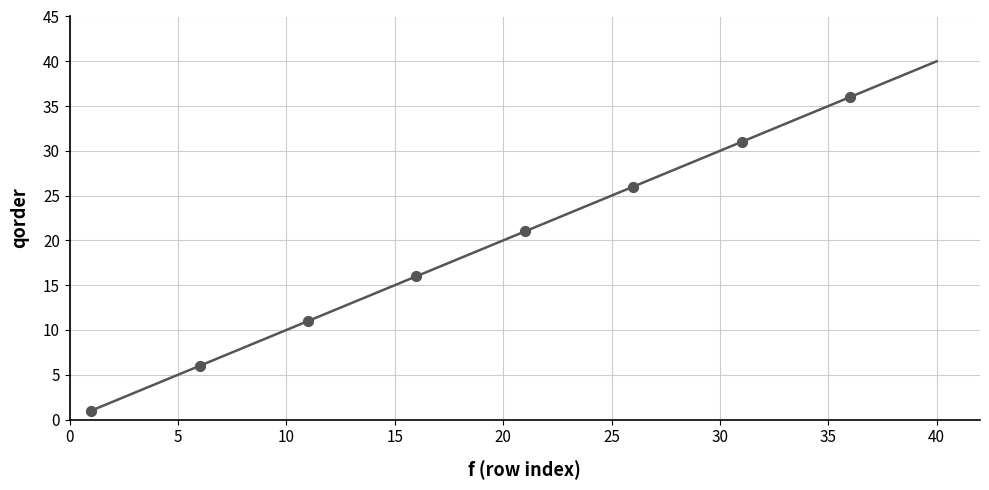

What is the change in value from 24 to 31?

+7